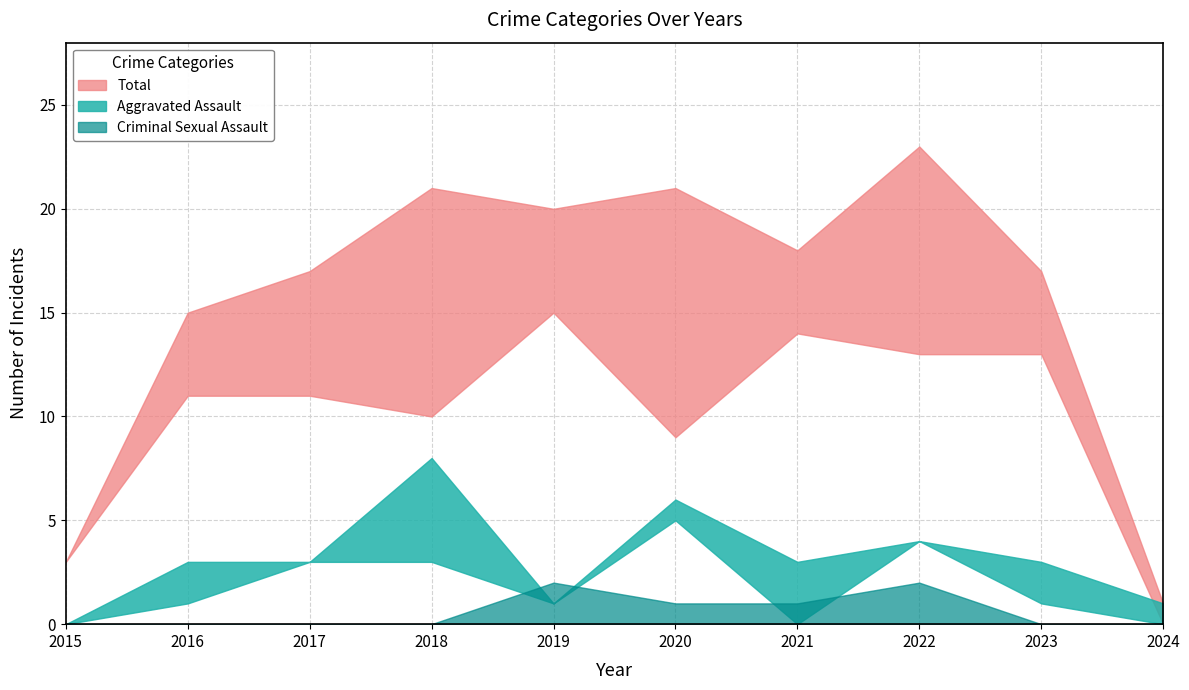

How many Aggravated Assault values are between 0 and 3?

8